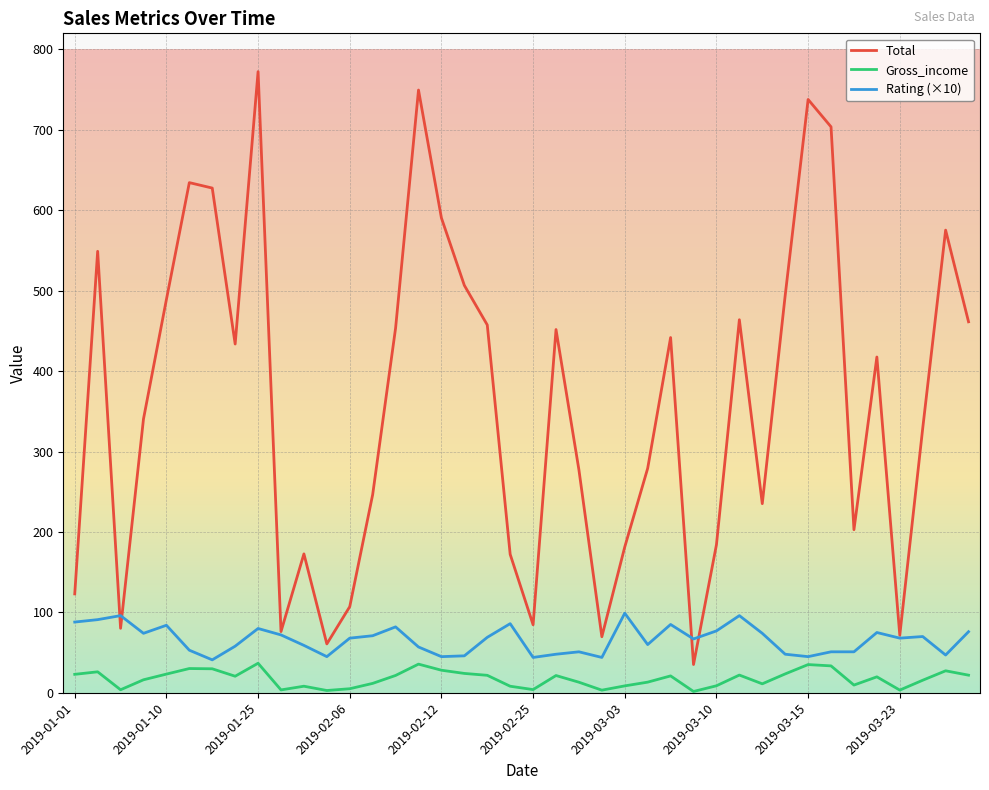

True or false: Gross_income and Total cross at least once.

False